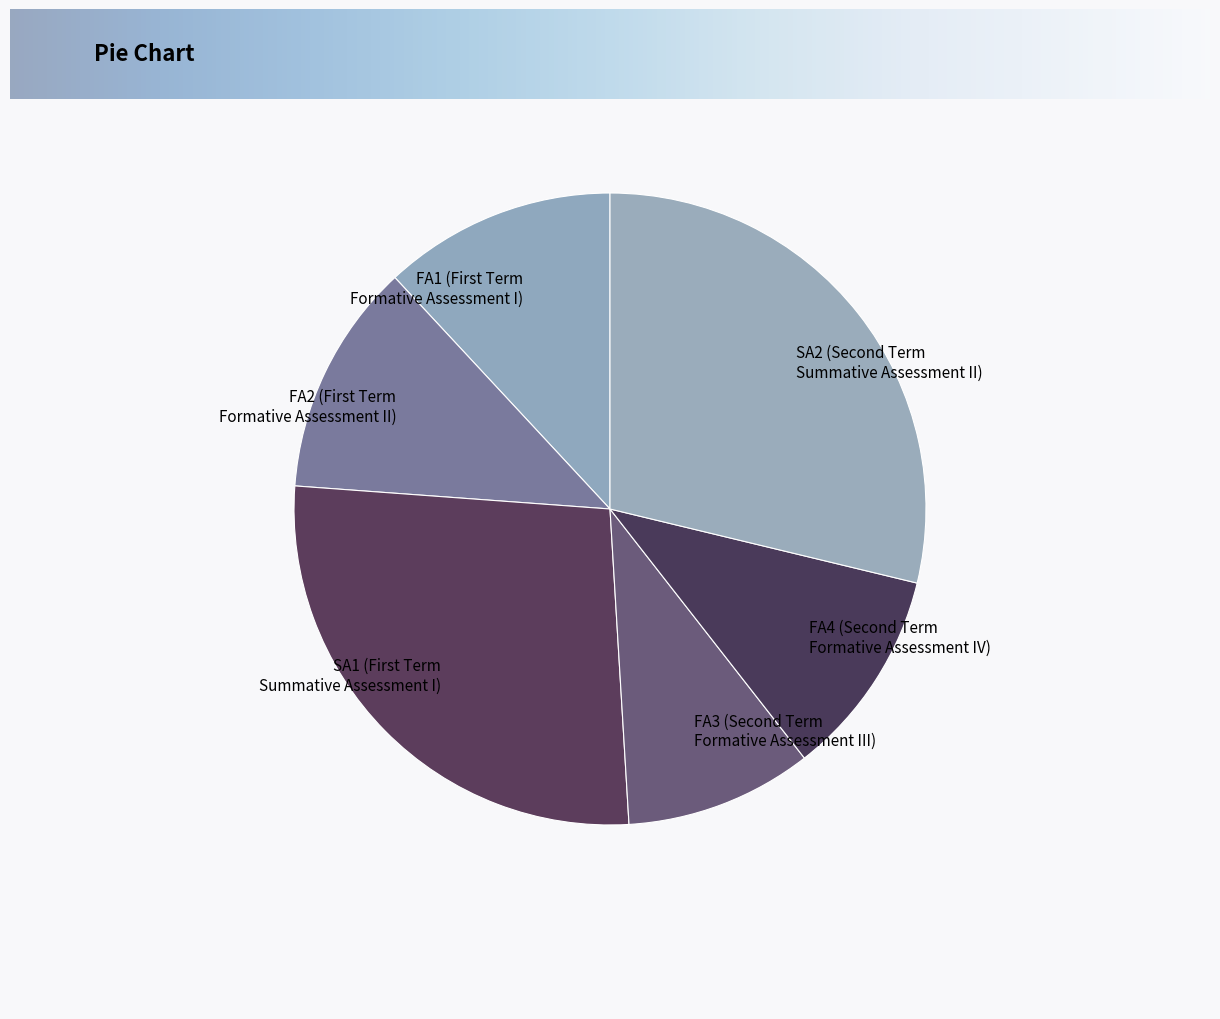

How many segments does this pie chart have?

6